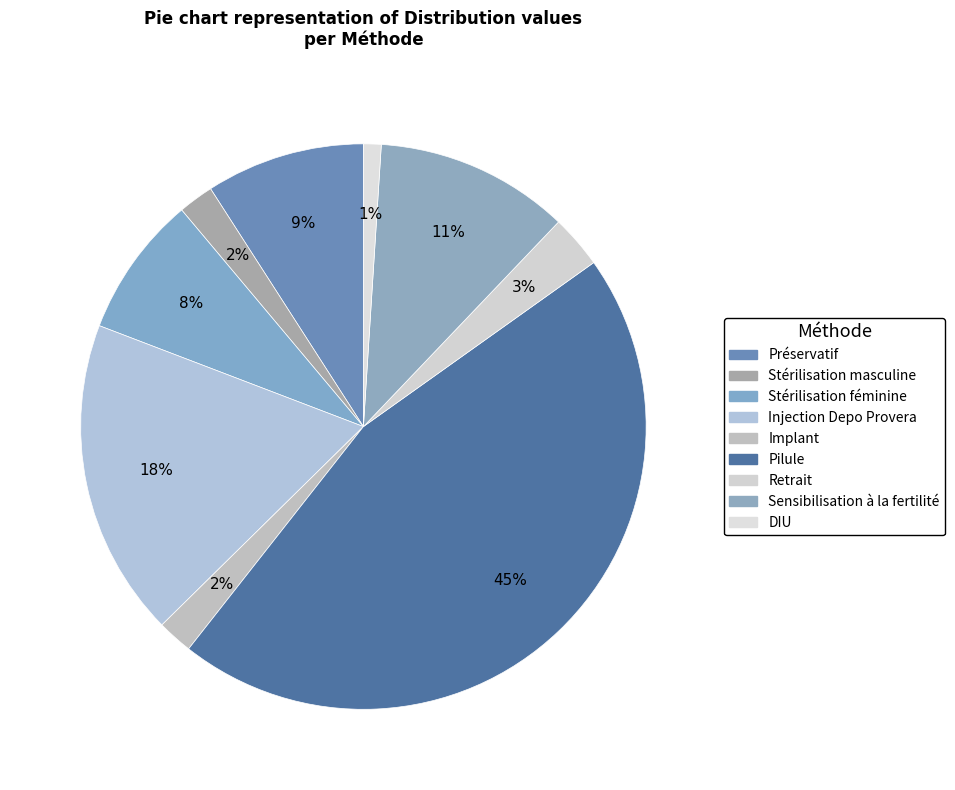

Do Stérilisation masculine and Préservatif together represent more than half of the pie?

No